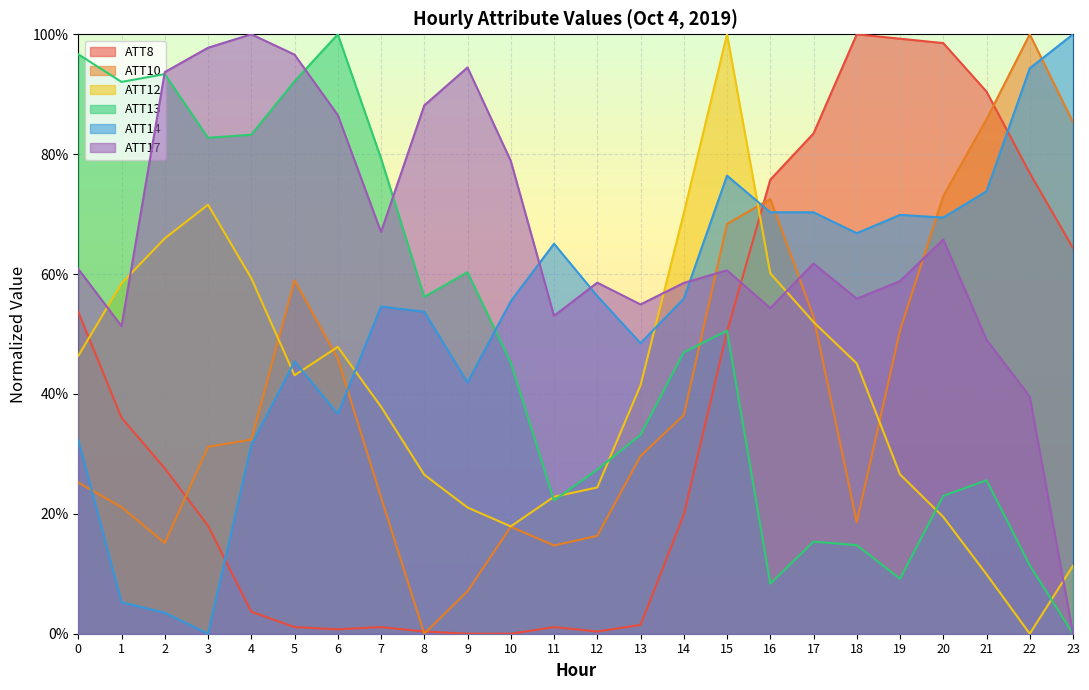

At how many categories does at least one series exceed 0?

24